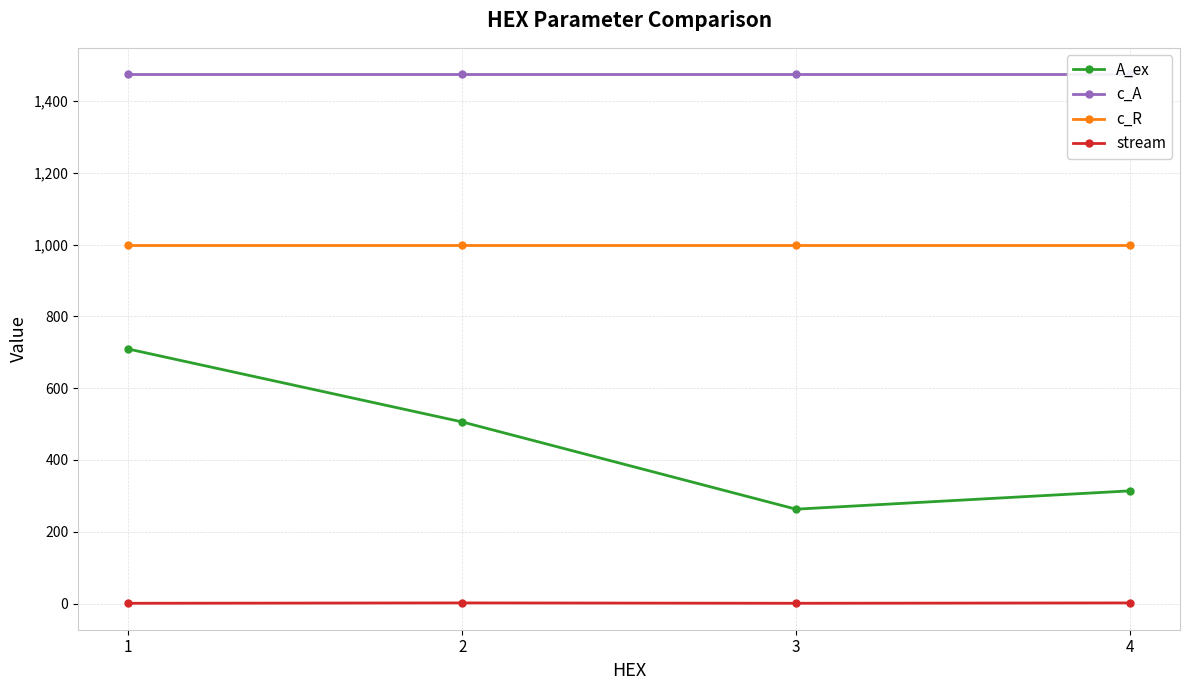

True or false: A_ex and stream cross at least once.

False